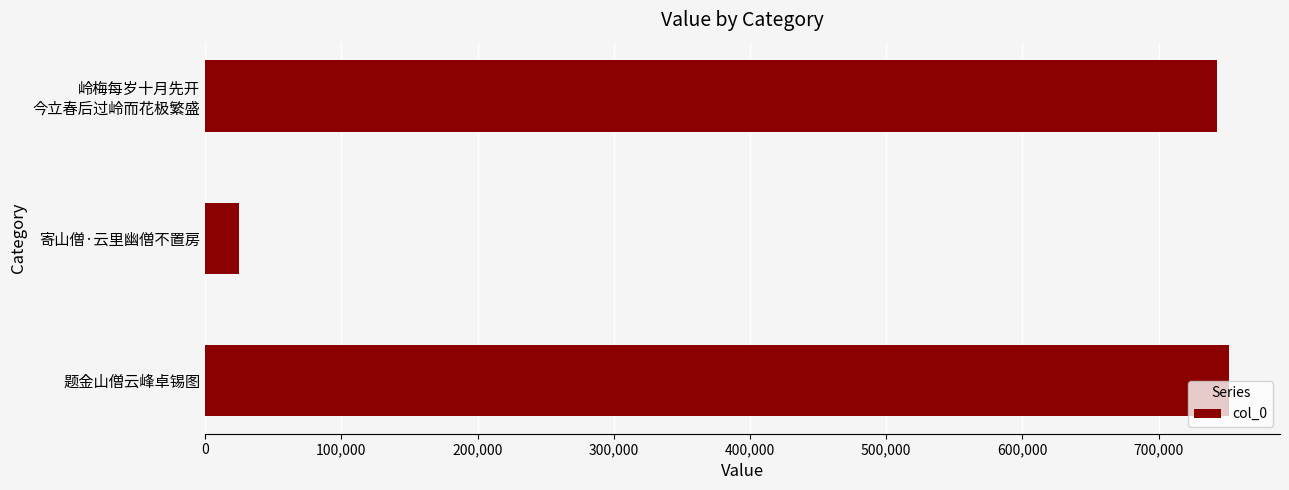

List the labels in order of value, smallest first.

寄山僧·云里幽僧不置房, 岭梅每岁十月先开
今立春后过岭而花极繁盛, 题金山僧云峰卓锡图